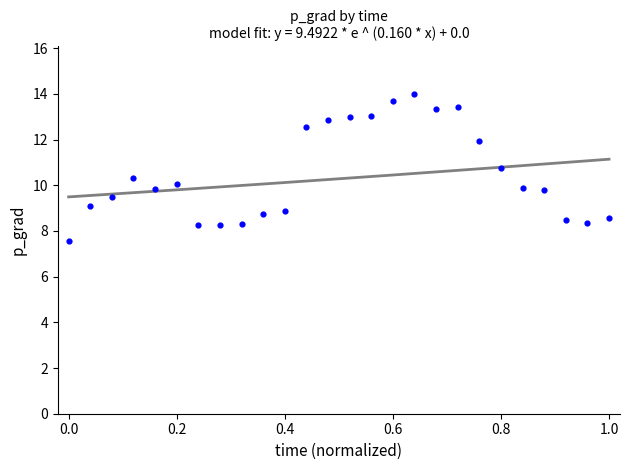

What is the range of Y values (max minus min)?

6.4